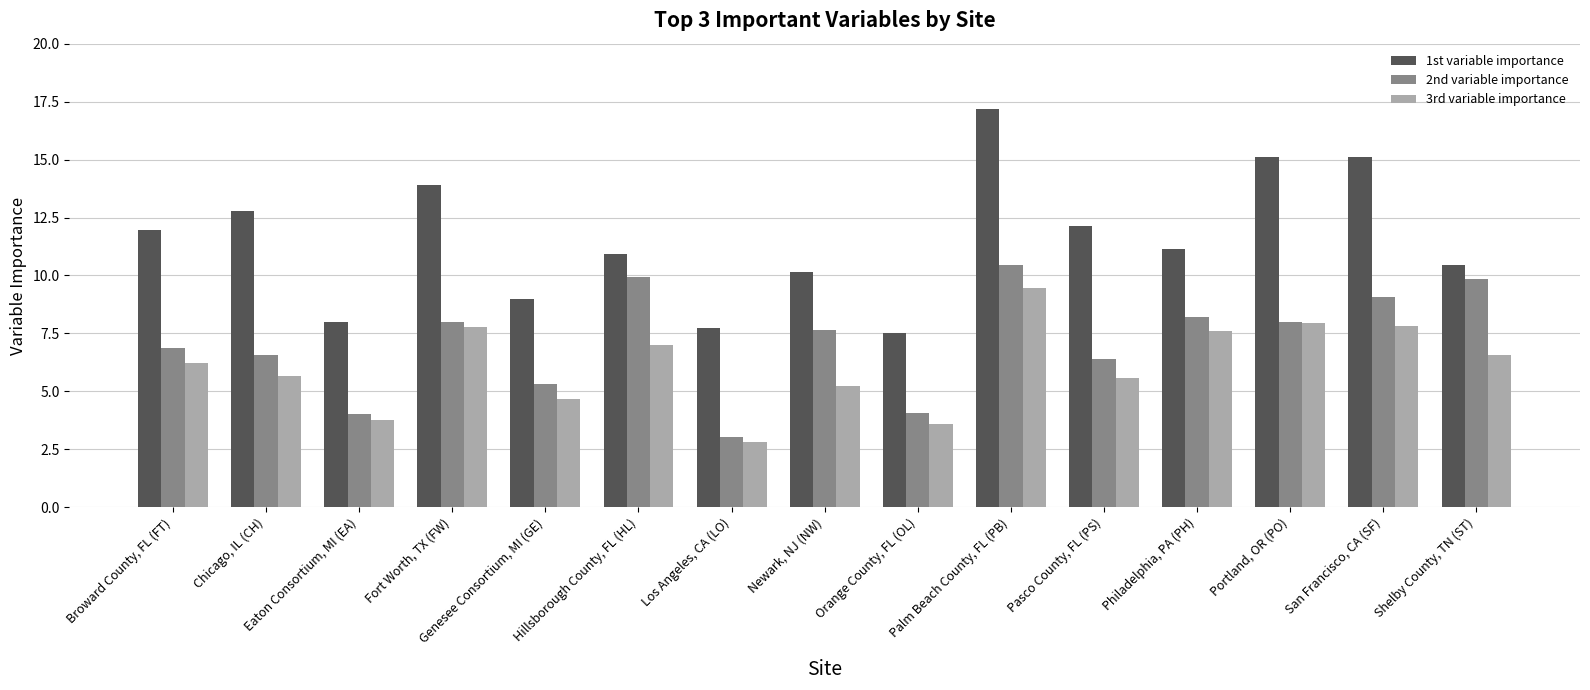

Rank the series by their maximum value, from highest to lowest.

1st variable importance, 2nd variable importance, 3rd variable importance